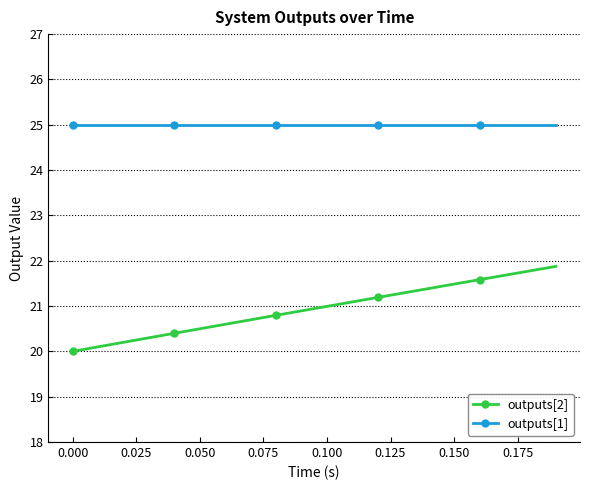

Which series has the largest total across all categories?

outputs[1]